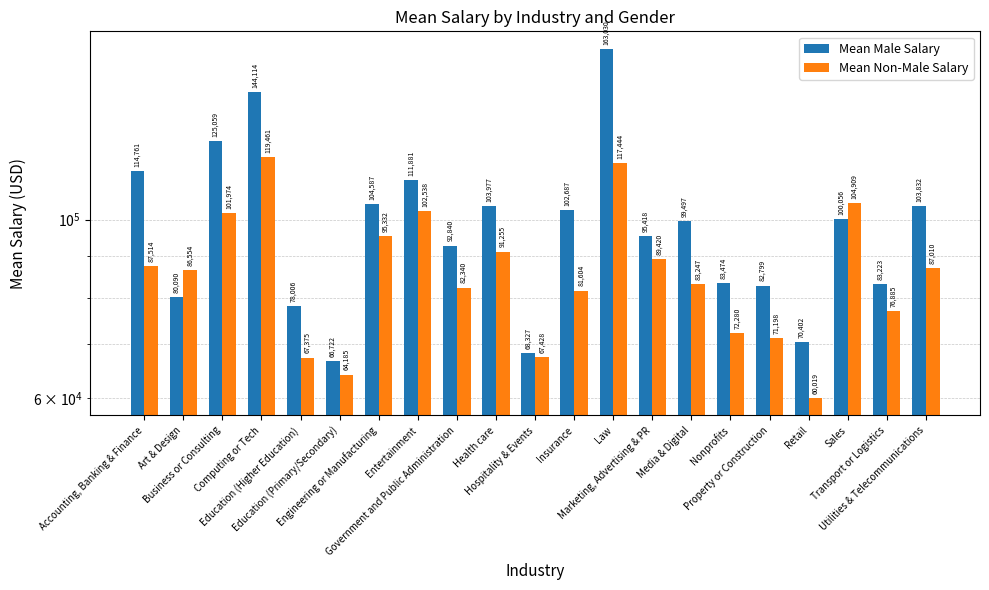

What is the spread (max minus min) of values at Government and Public Administration?

10500.1